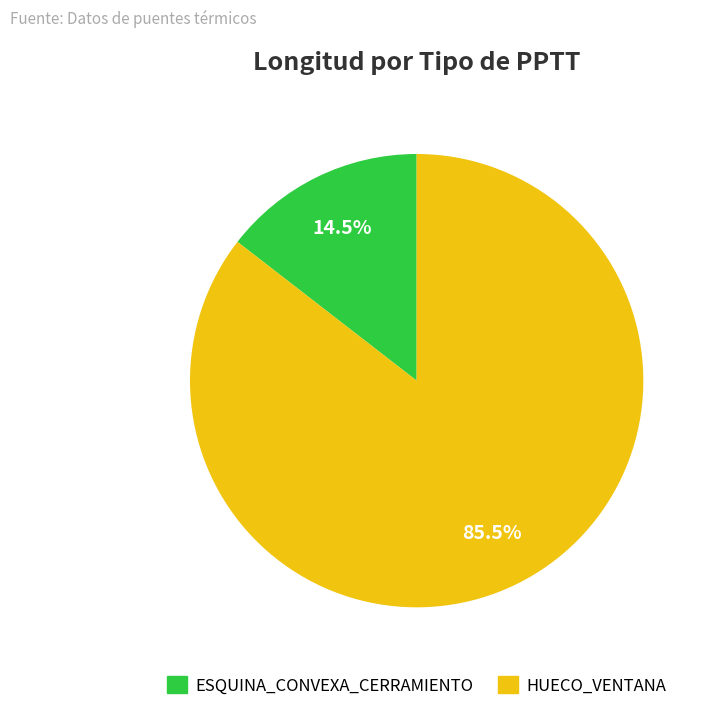

Rank the categories by value from highest to lowest.

HUECO_VENTANA, ESQUINA_CONVEXA_CERRAMIENTO